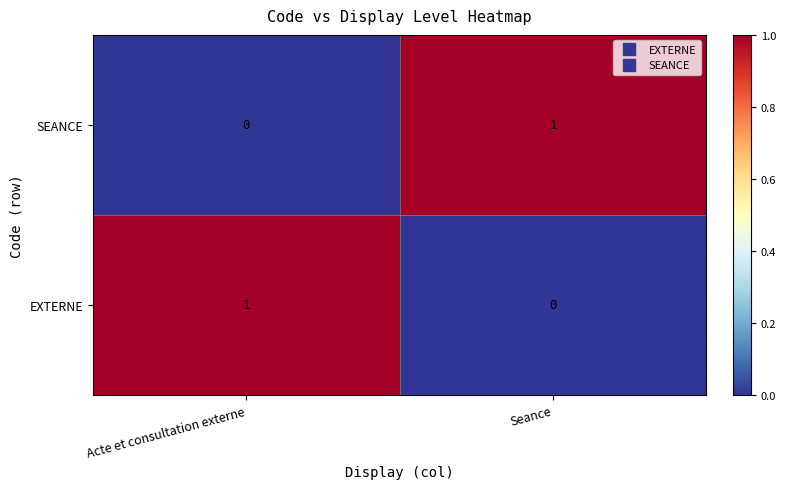

At which label does EXTERNE reach its peak?

Acte et consultation externe